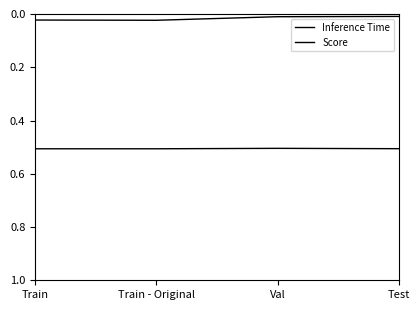

What is the spread (max minus min) of values at Train - Original?

0.5